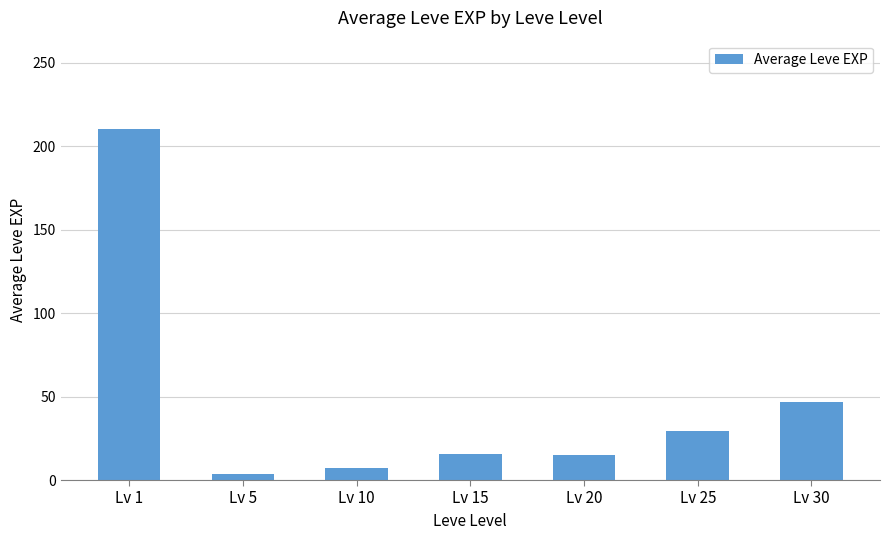

True or false: the data shows 29.7 at Lv 25.

True